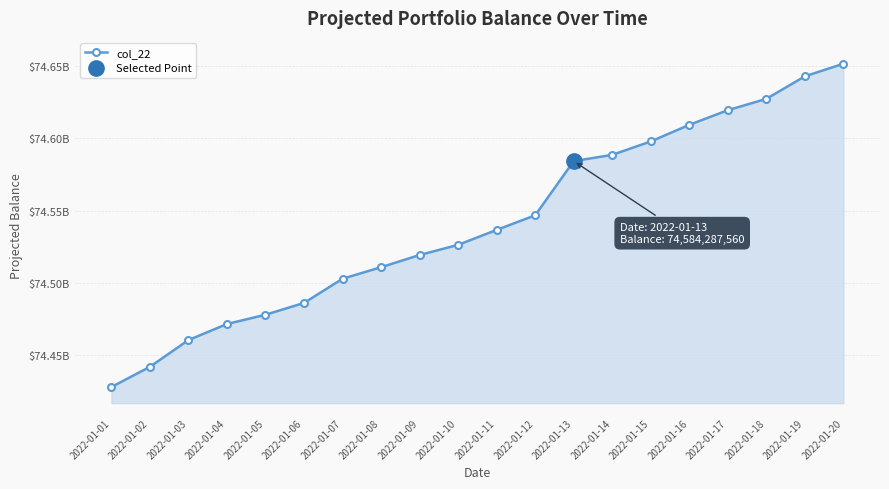

What is the value of the 13th point from the left?

74584287560